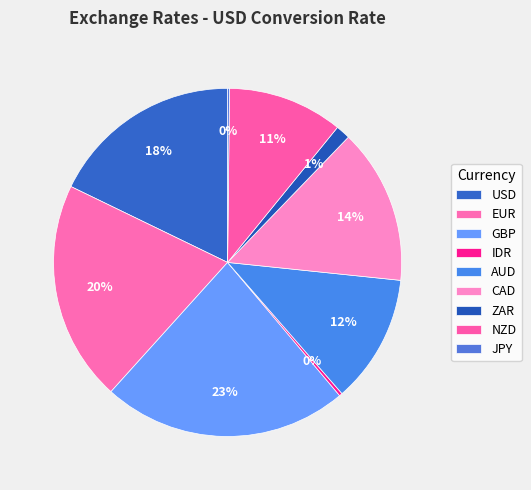

What percentage is the GBP slice, to the nearest percent?

23%